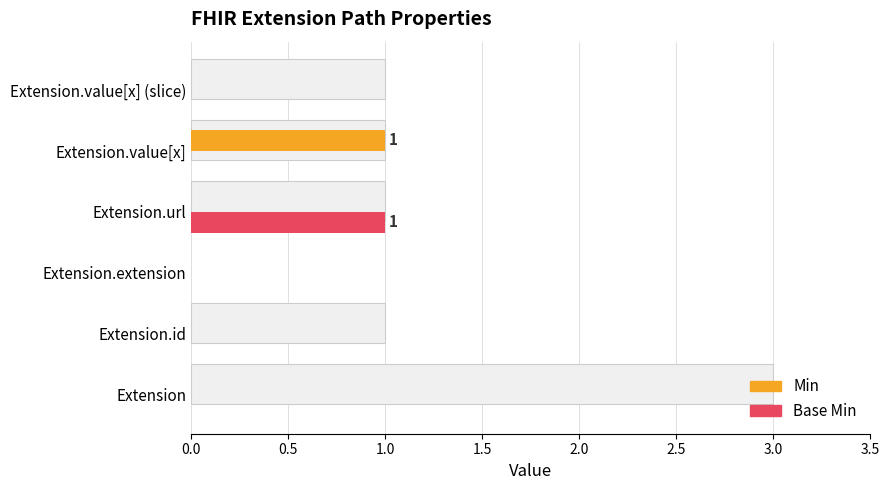

Which series has the widest spread of values?

Min